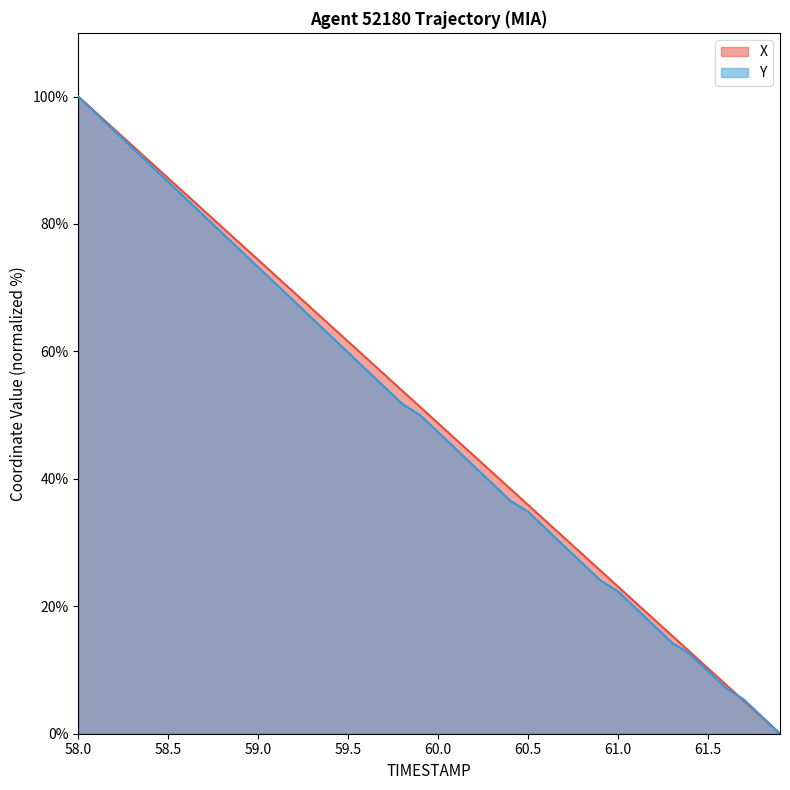

How many values in the X series are below 51?

20